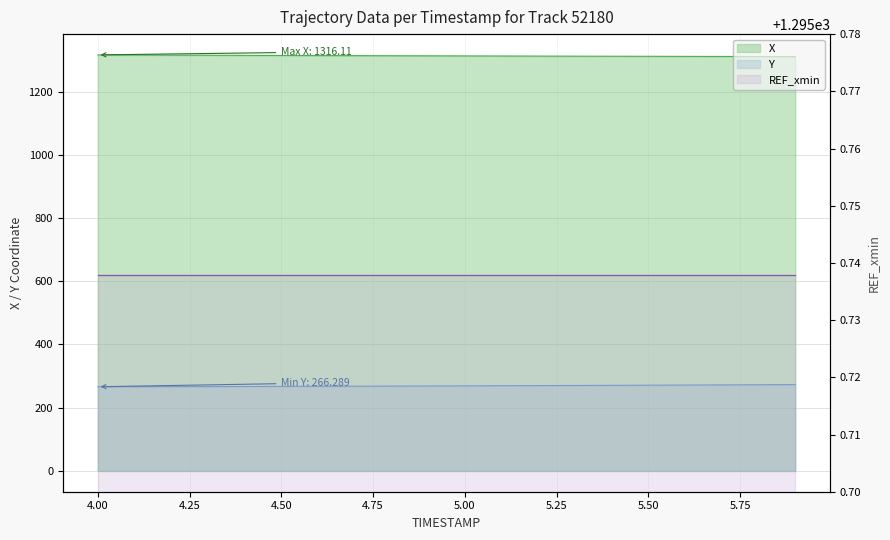

Between 4.4 and 5.0, which series saw the biggest shift?

Y